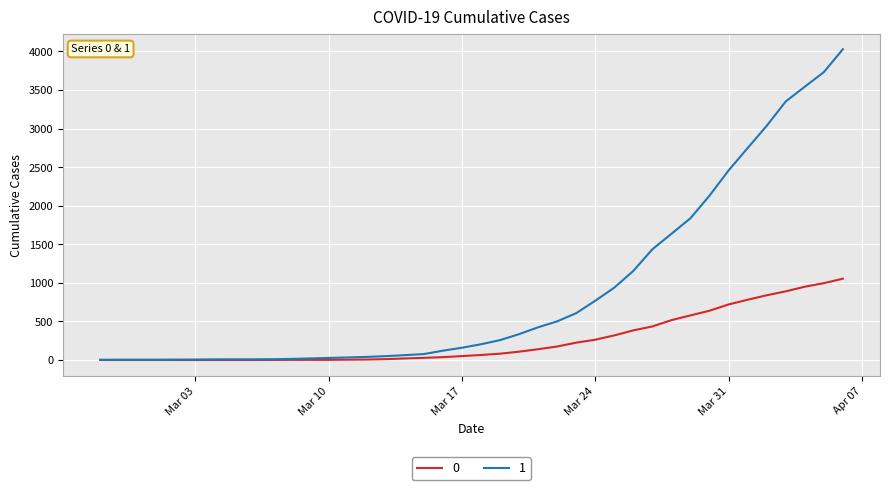

List the series in order of their overall mean, lowest first.

0, 1